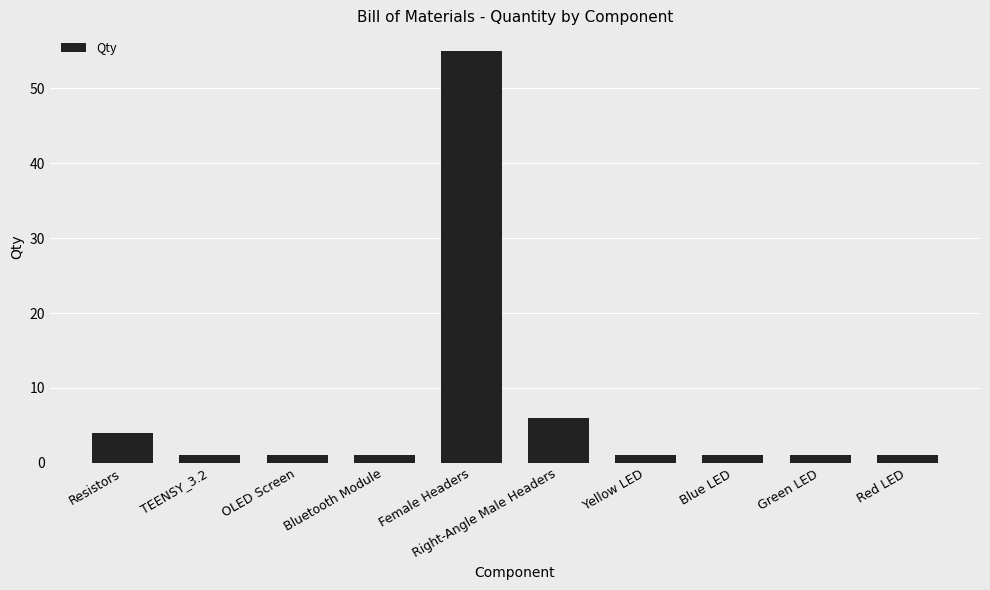

What is the sum of the values at Bluetooth Module and Green LED?

2